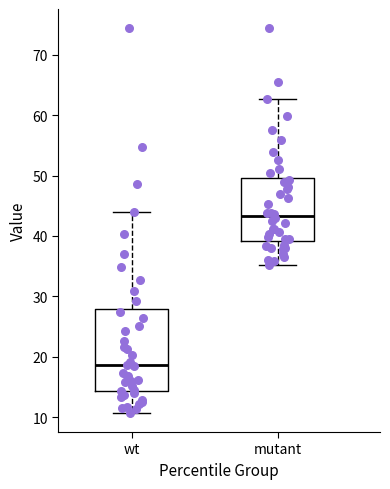

Which box has the lowest median line?

wt